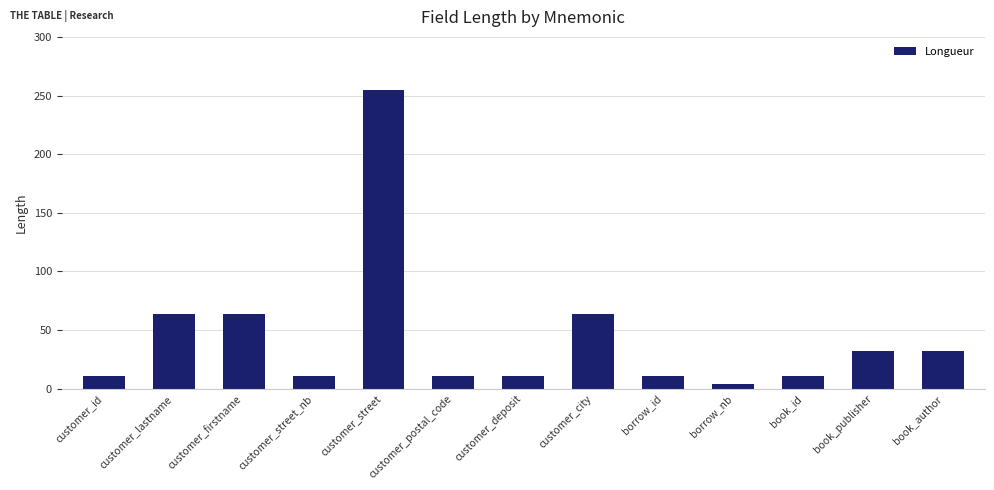

What is the ratio of the value at customer_street_nb to the value at book_id?

1.0